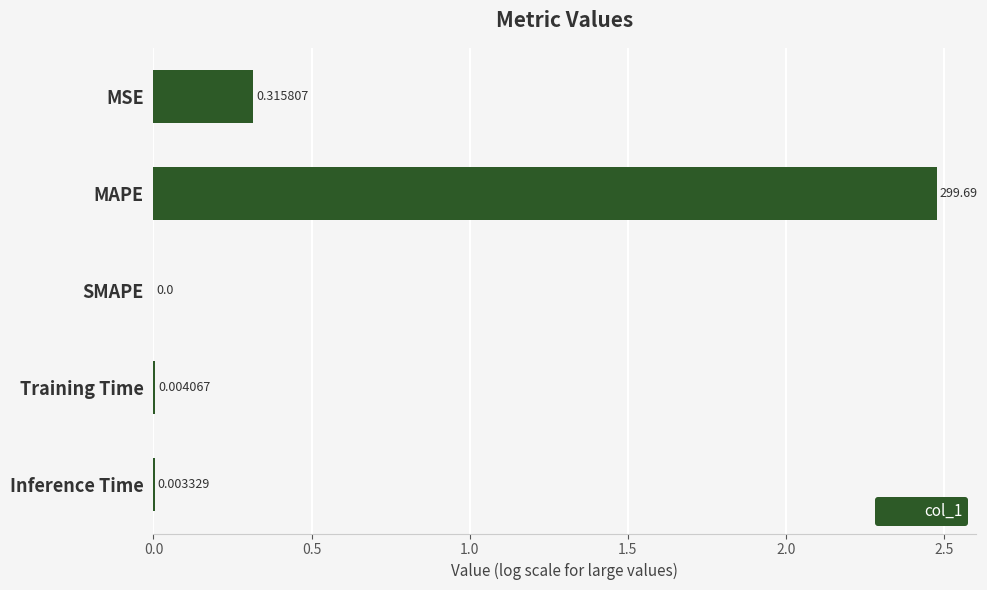

What is the sum of all values?

2.8